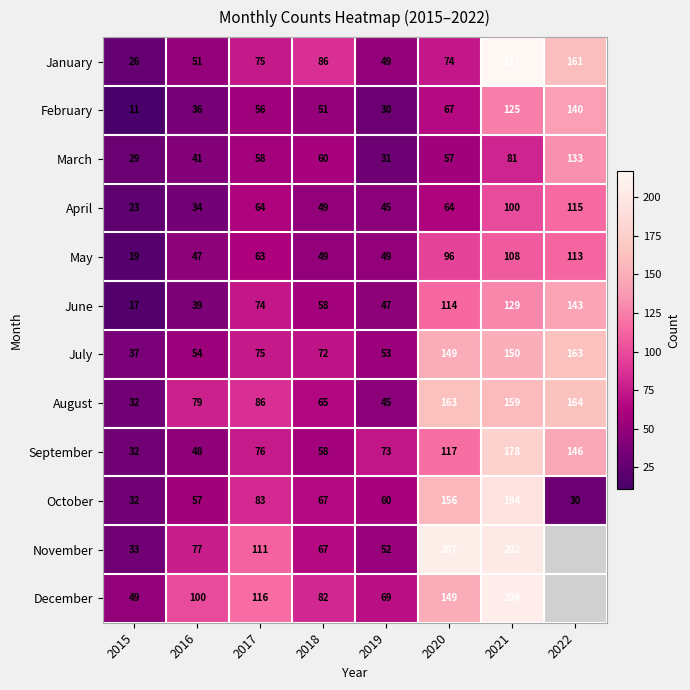

Is the value of July at 2020 greater than the value of October at 2020?

No